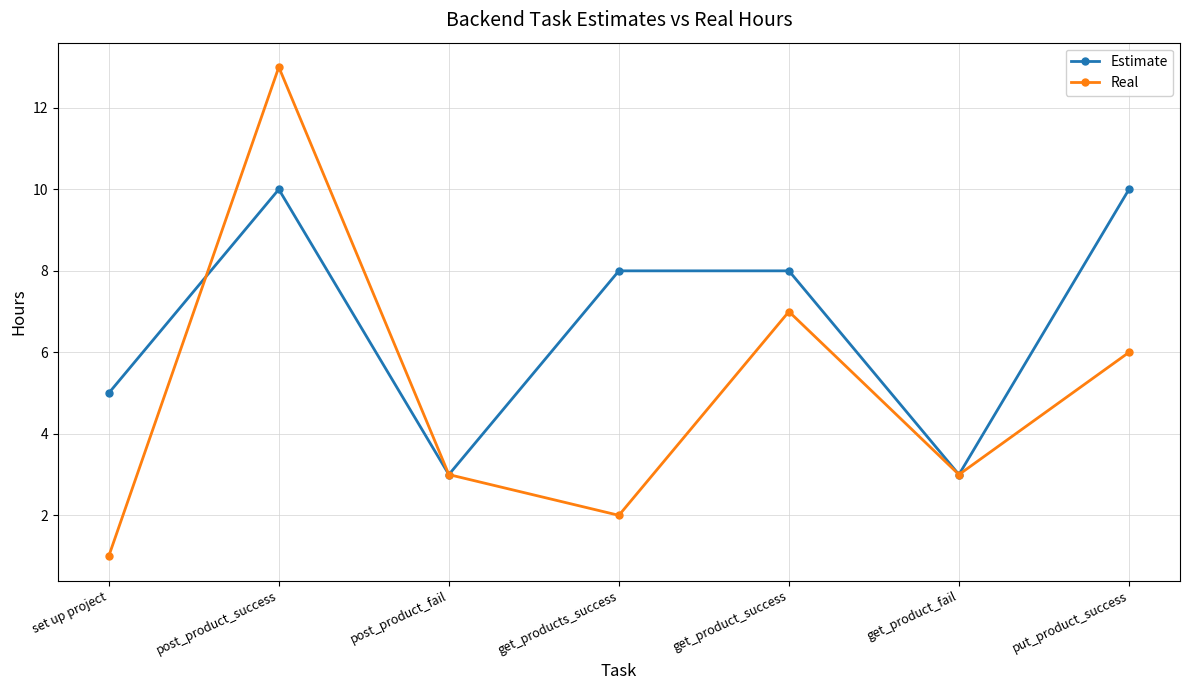

How many series are shown in this chart?

2